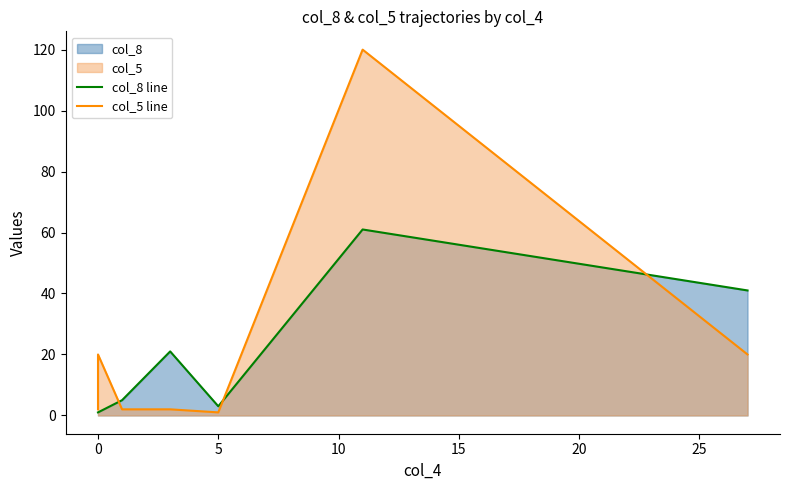

What is the sum of all col_5 line values?

167